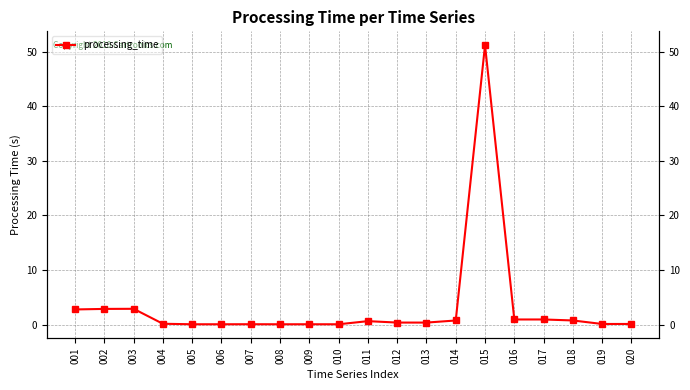

What is the greatest value displayed?

51.2